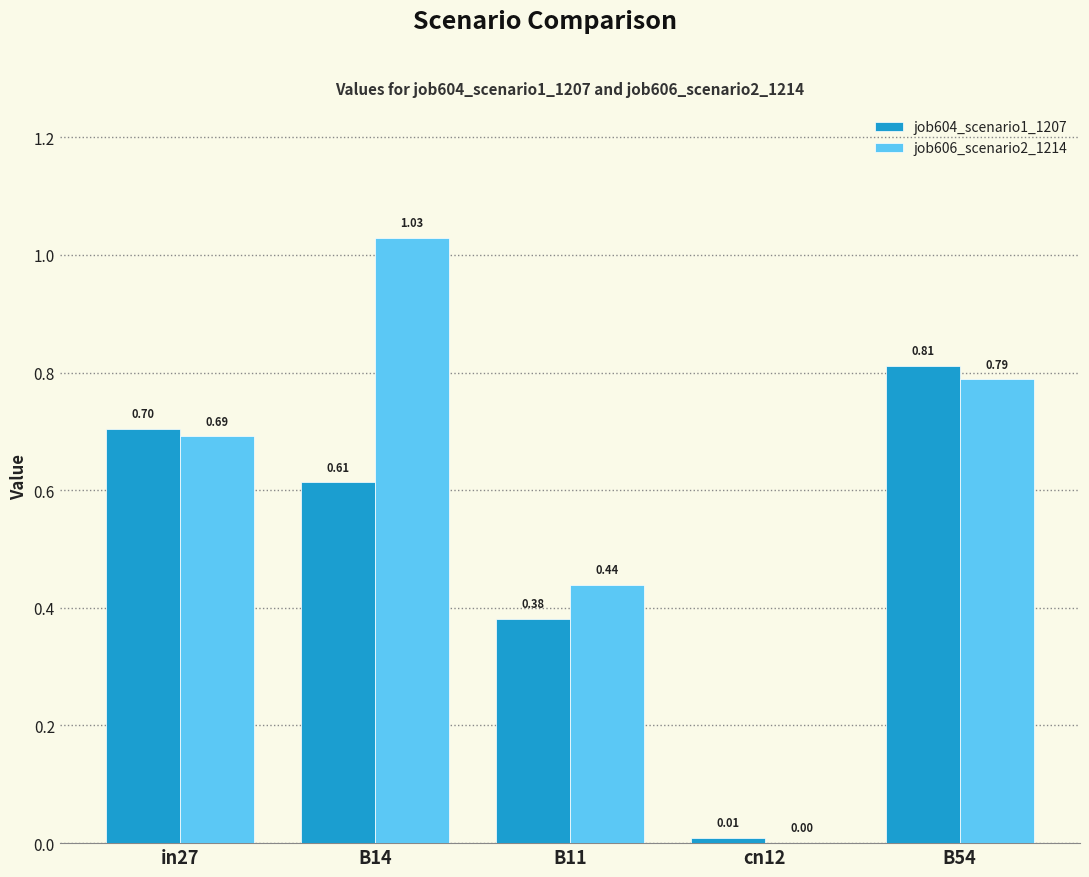

What is the sum of the job606_scenario2_1214 values at in27 and cn12?

0.7